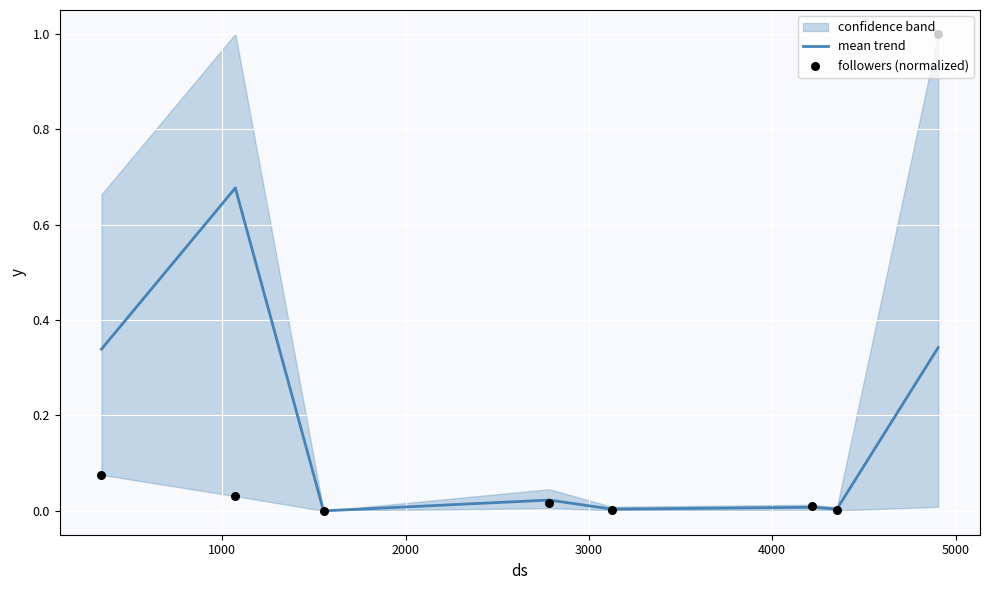

Which series has the largest total across all categories?

mean trend